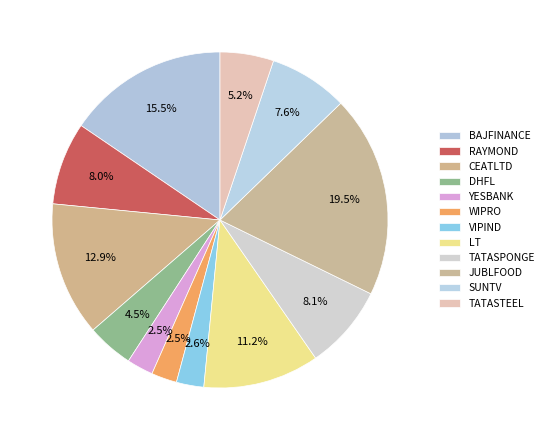

Is there any slice that represents more than half of the pie?

No